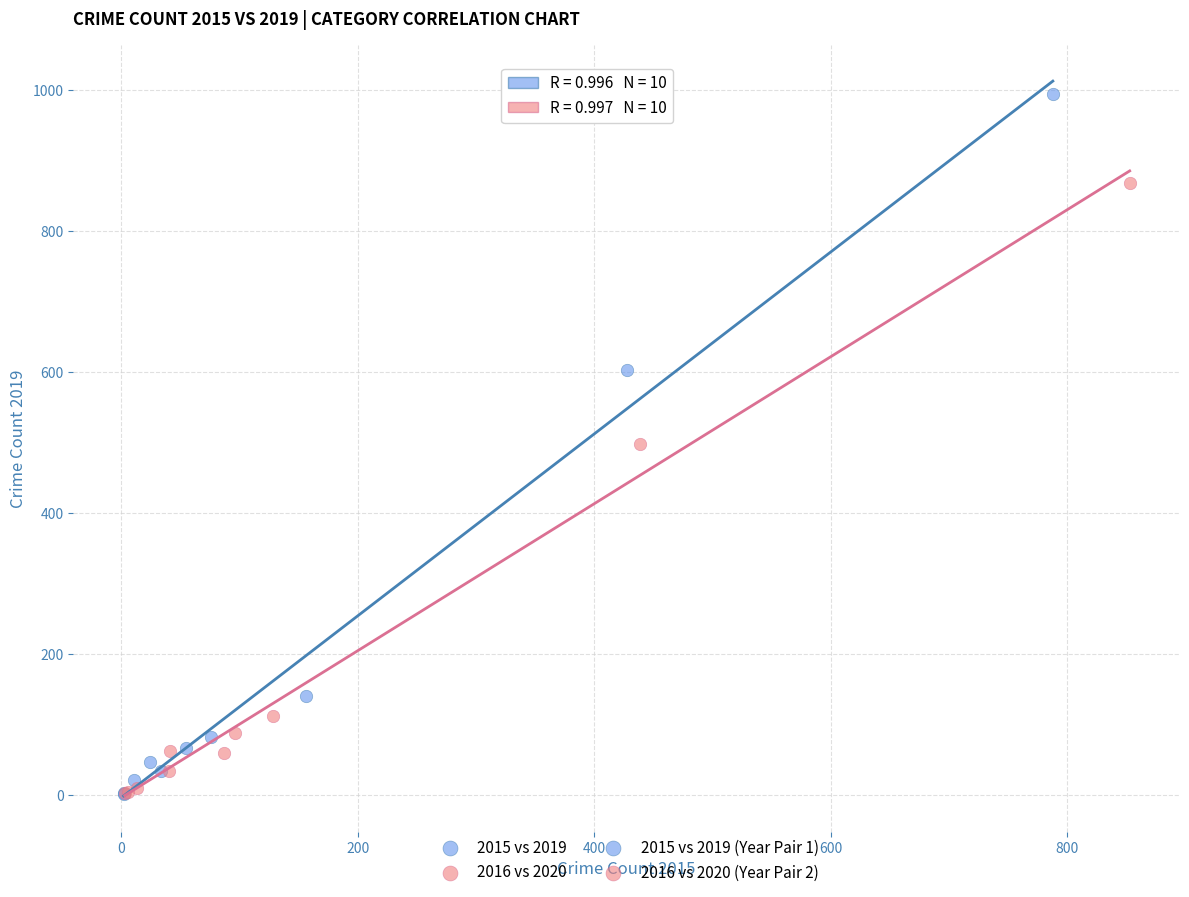

Which series contains the highest Y value?

2015 vs 2019